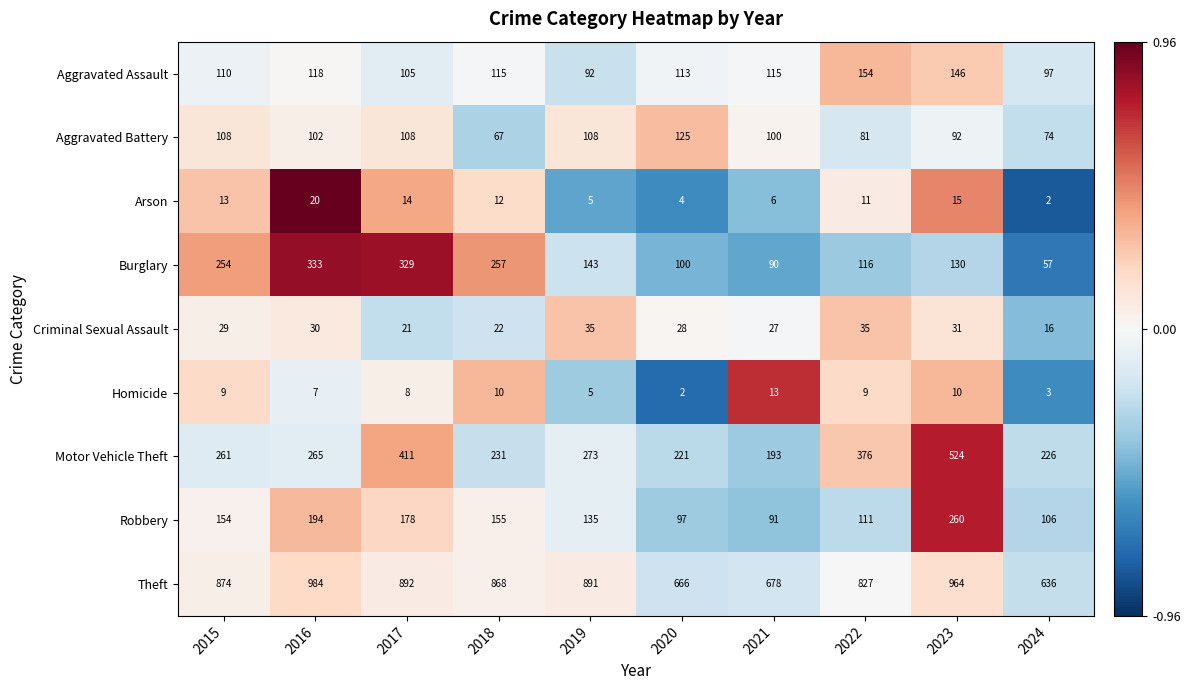

The value of Aggravated Battery at 2022 is 113. True or false?

False